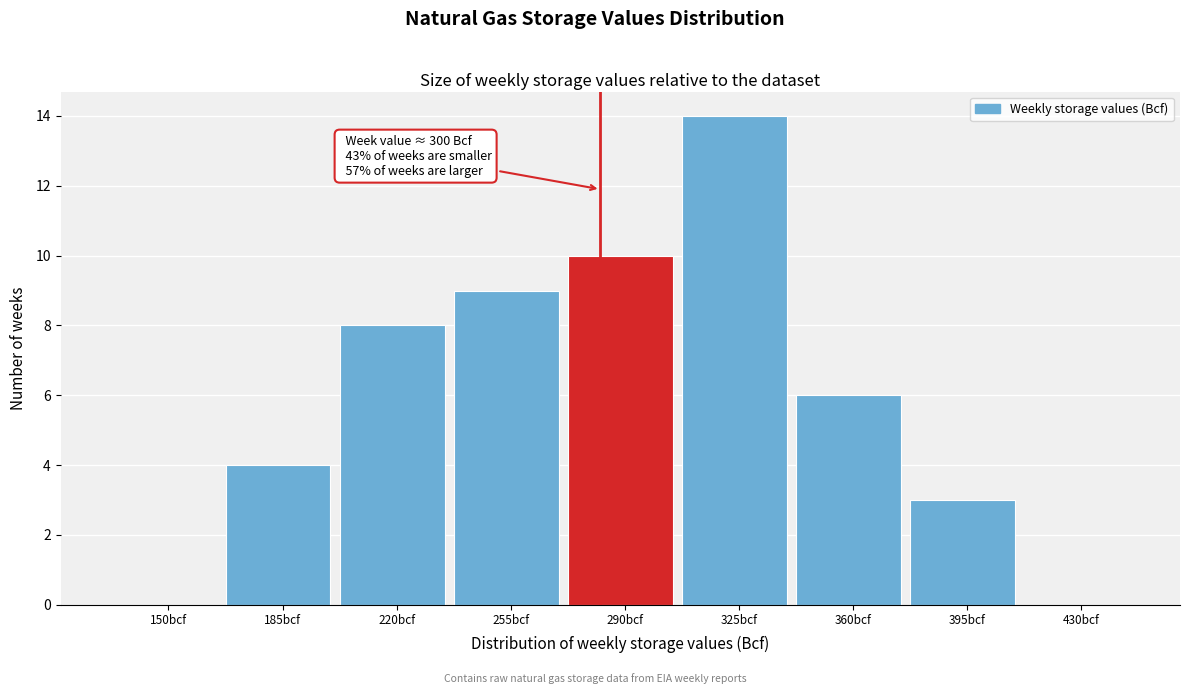

Reading left to right, list all the values displayed in this chart.

150bcf=0	185bcf=4	220bcf=8	255bcf=9	290bcf=10	325bcf=14	360bcf=6	395bcf=3	430bcf=0